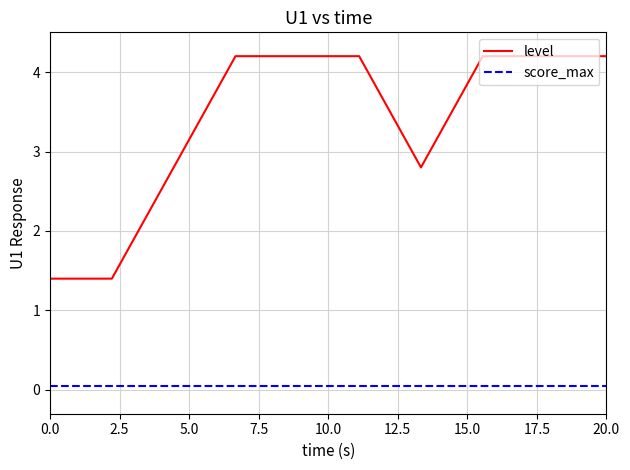

True or false: level and score_max intersect in this chart.

False